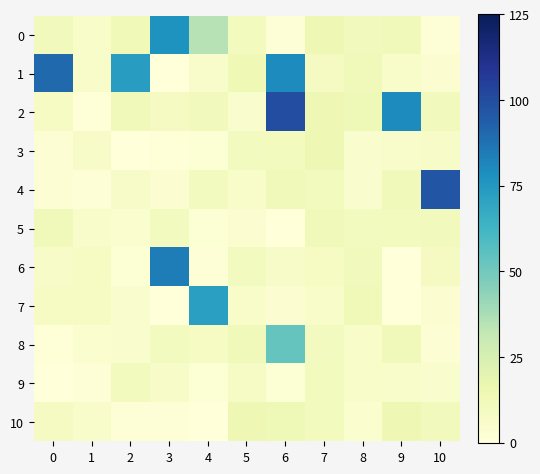

Rank the series at 10 from highest to lowest value.

4, 5, 10, 2, 6, 3, 9, 7, 1, 8, 0